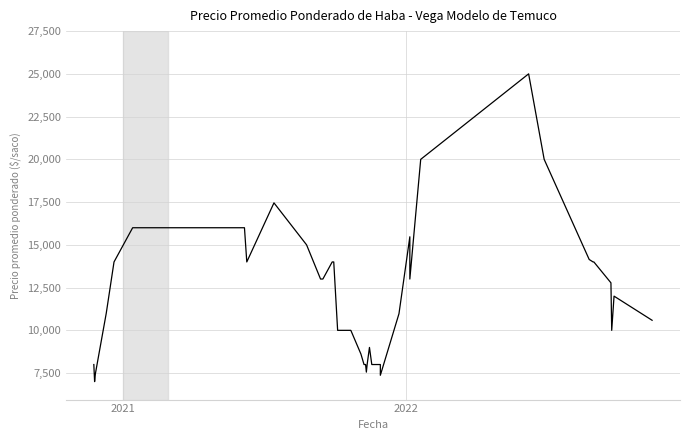

True or false: the data shows 4422 at 29.

False